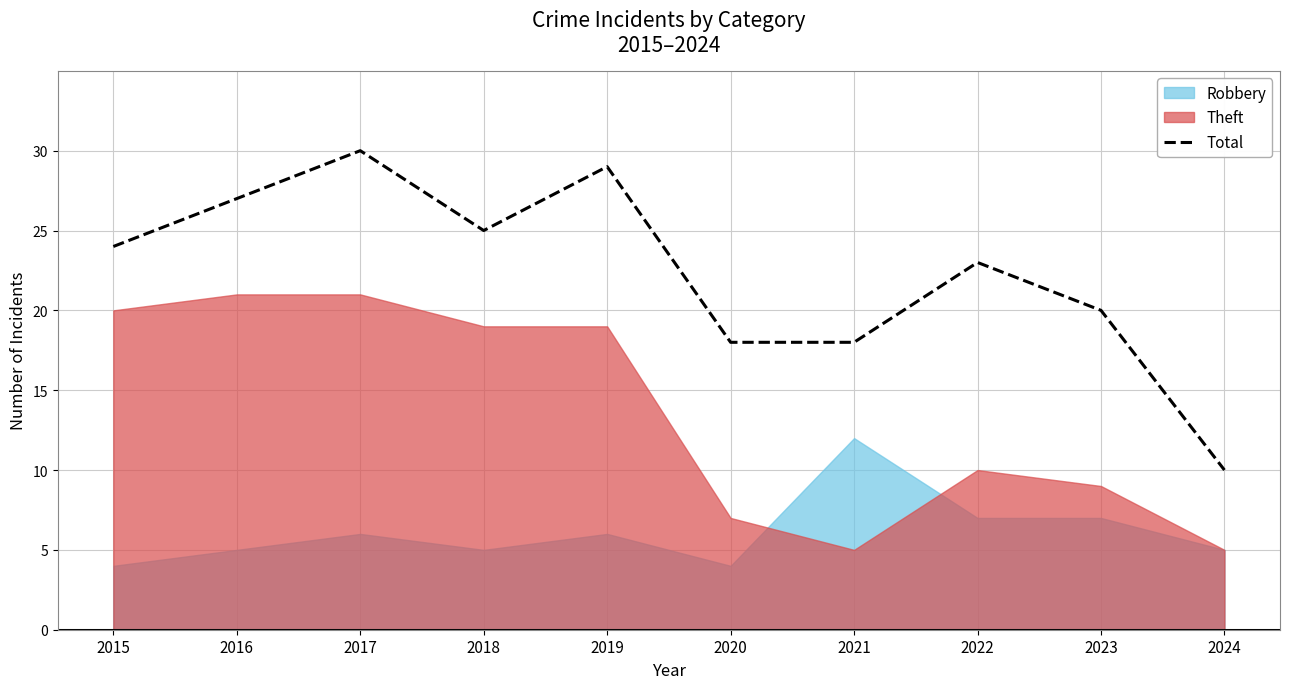

Does the chart display data point markers on the line(s)?

No